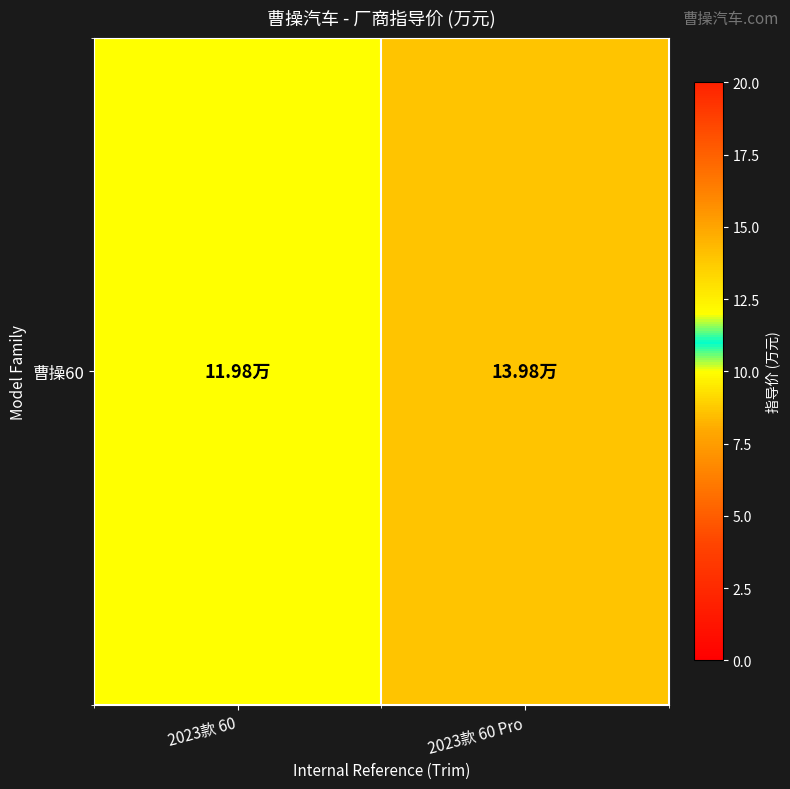

The value at 2023款 60 Pro is 14.0. True or false?

True